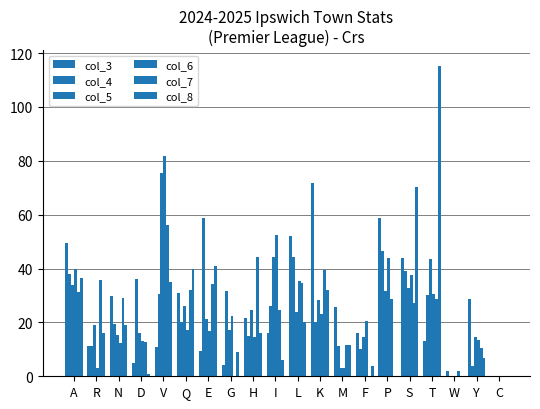

What is the value of the col_7 bar at the 1st from the left?

31.5